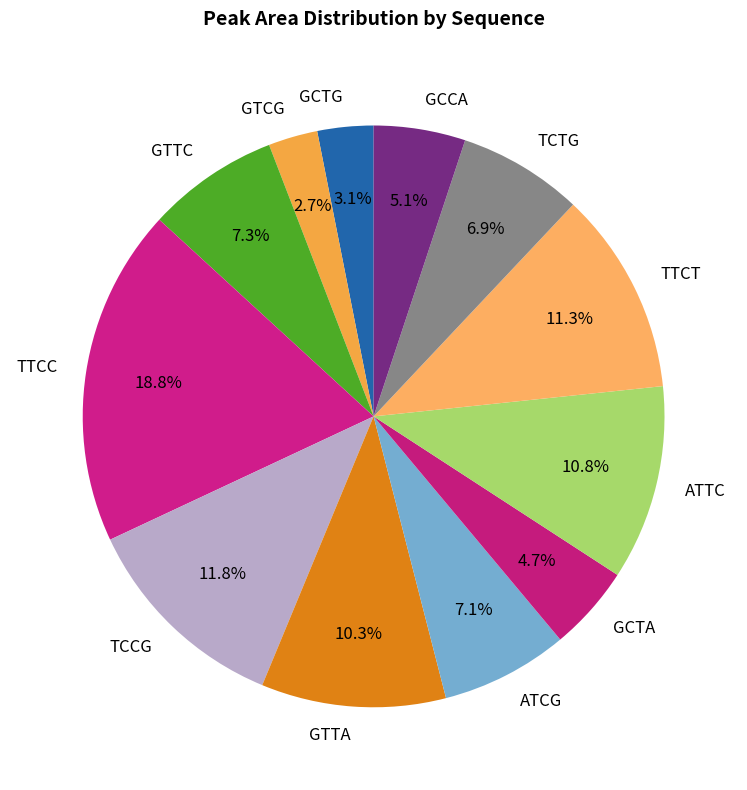

To the nearest percent, what is the average slice percentage?

8%